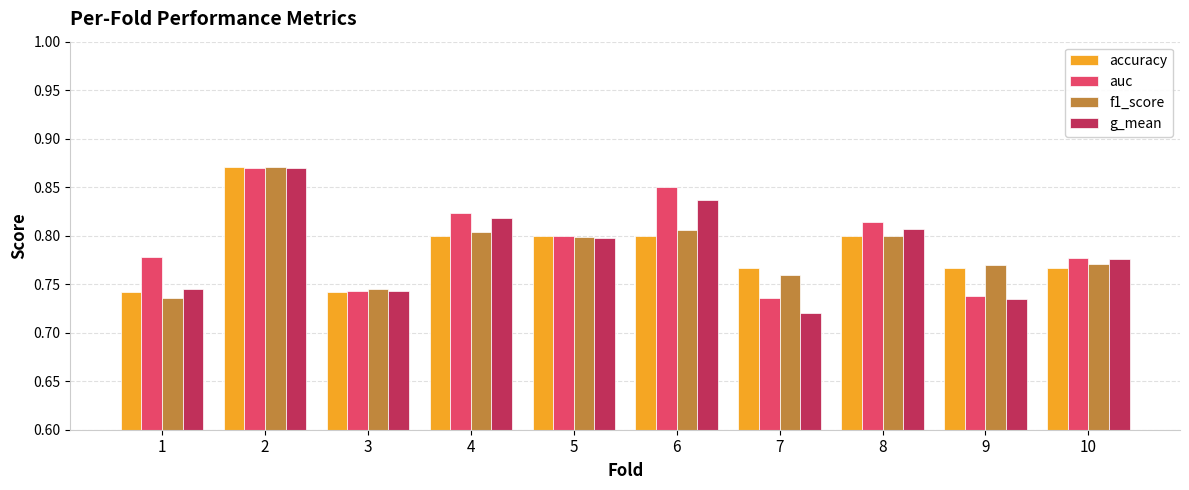

Count the g_mean values in the range 0 to 1.

10